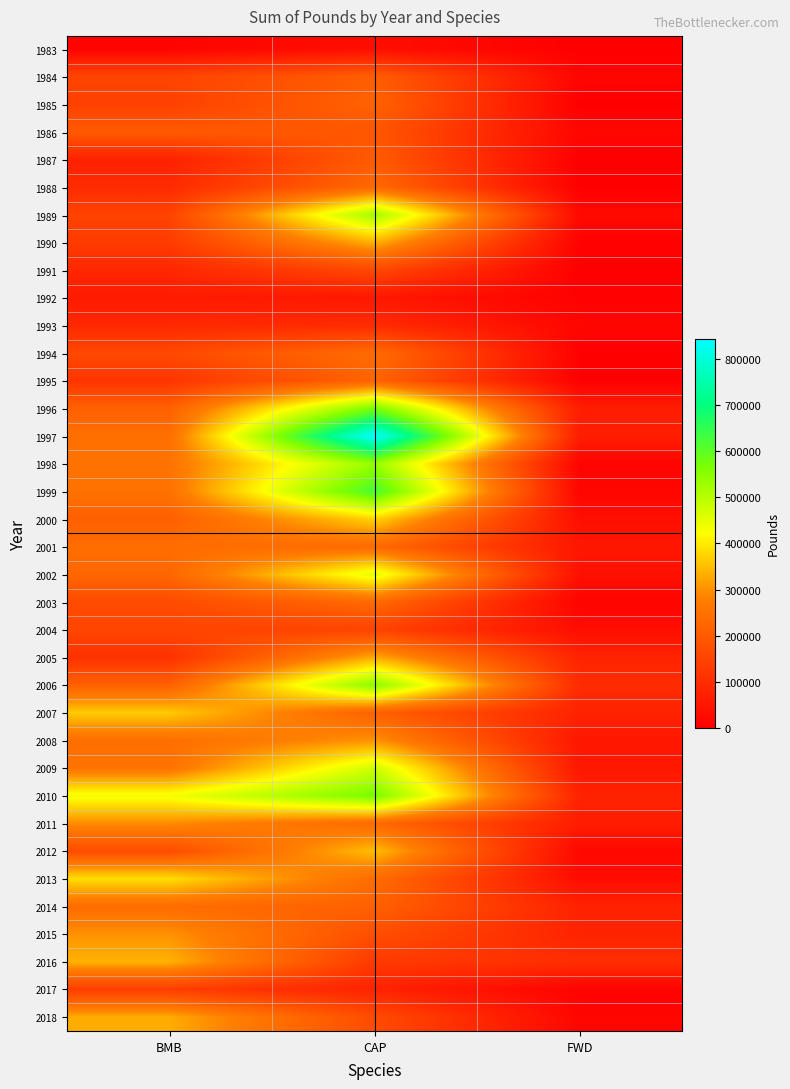

How many series are shown in this chart?

36